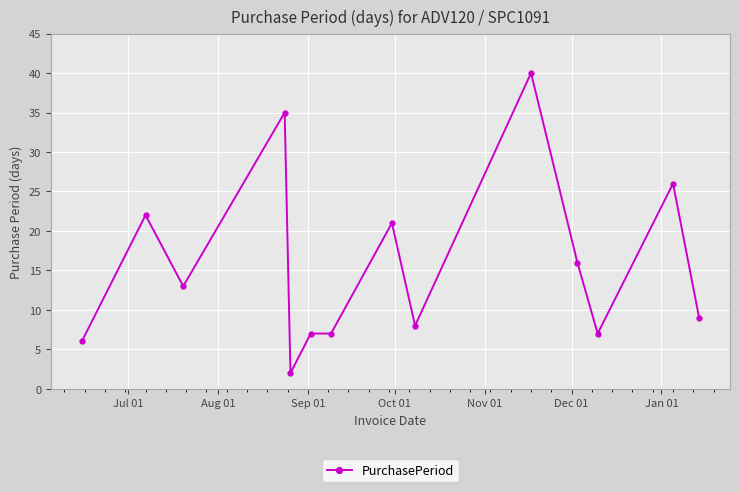

What is the maximum value shown in the chart?

40